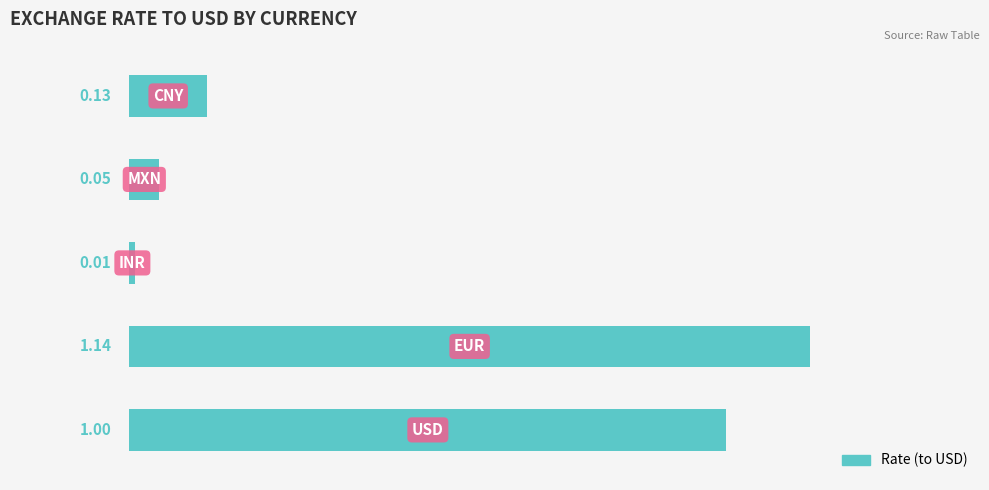

What is the sum of all values?

2.3